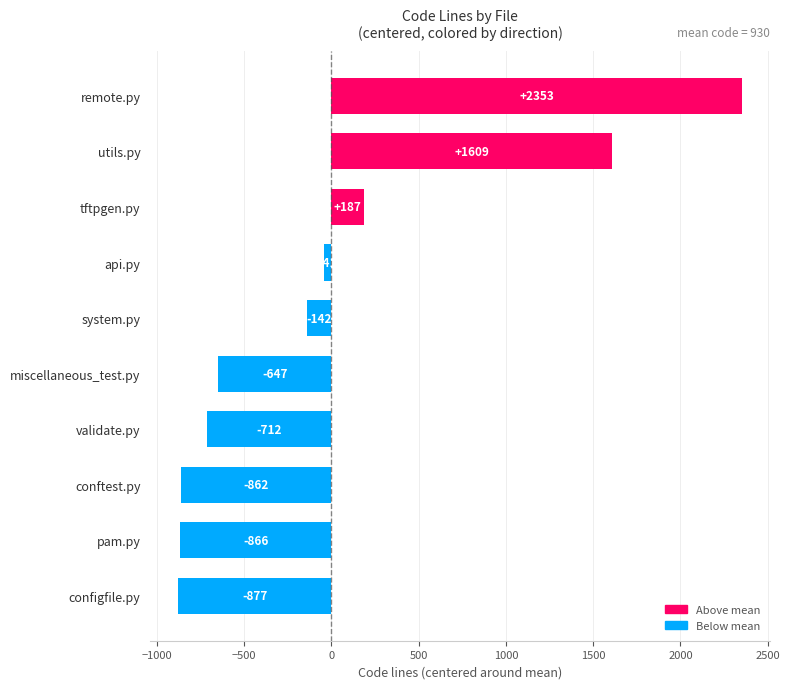

Count the number of values greater than -142.

4